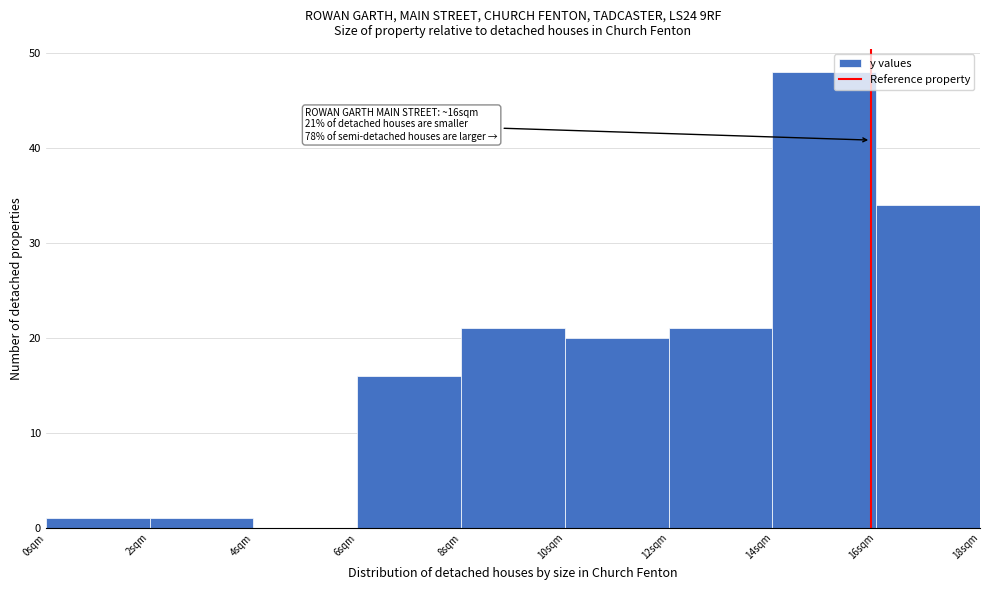

Over which range of the x-axis is the bar tallest?

14 to 16